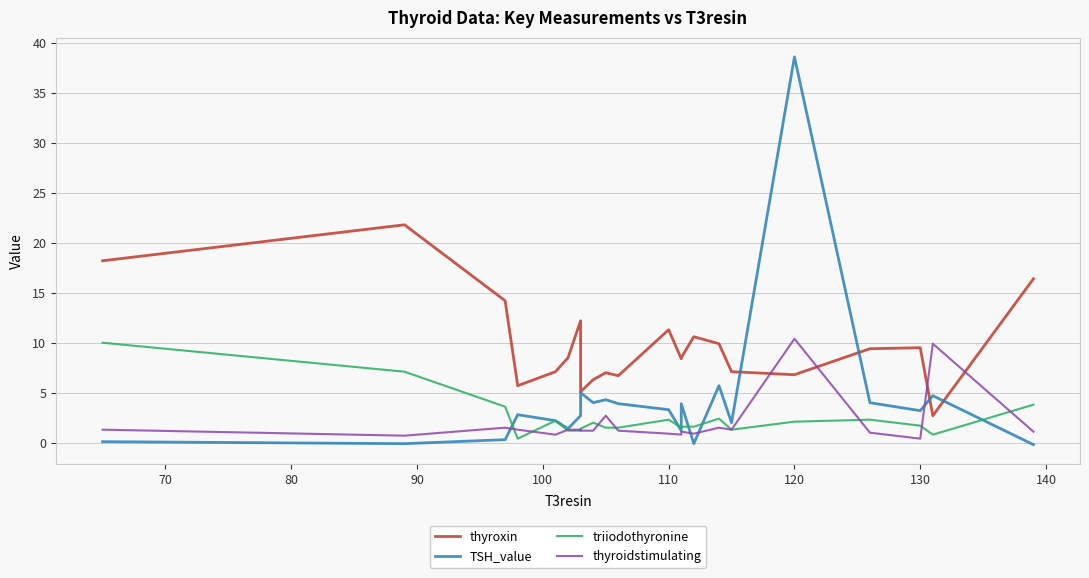

True or false: triiodothyronine has more than 2 interior local peaks.

True